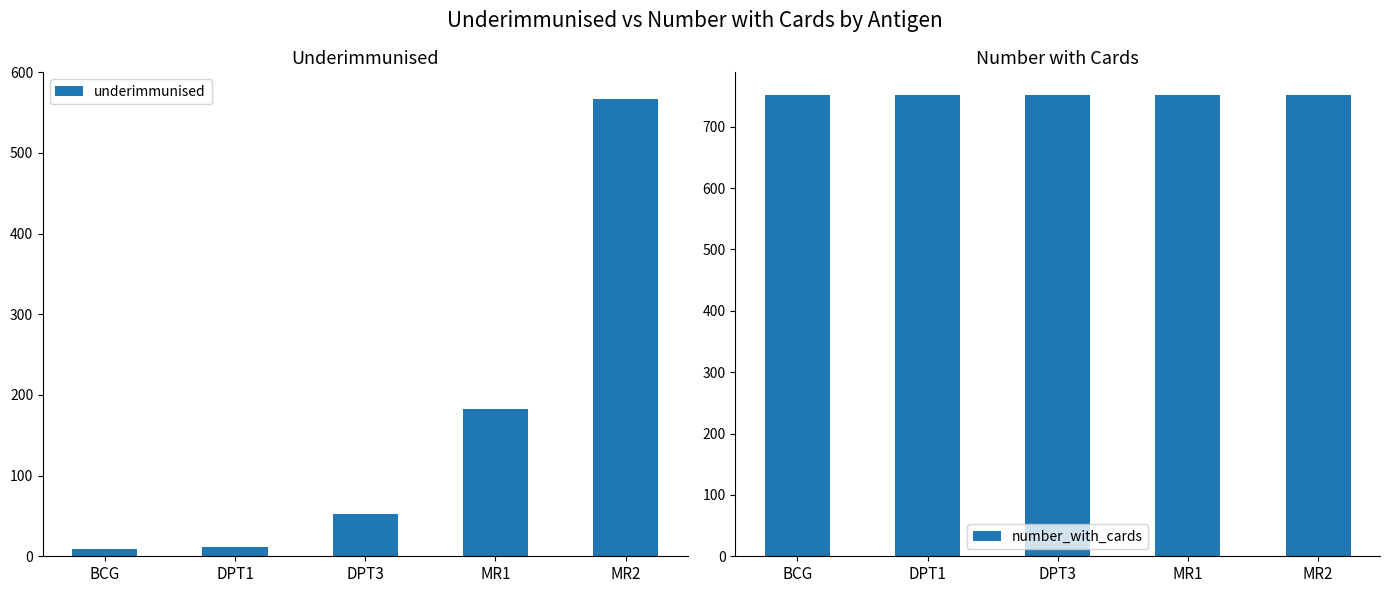

At which category is the sum across all series the highest?

MR2